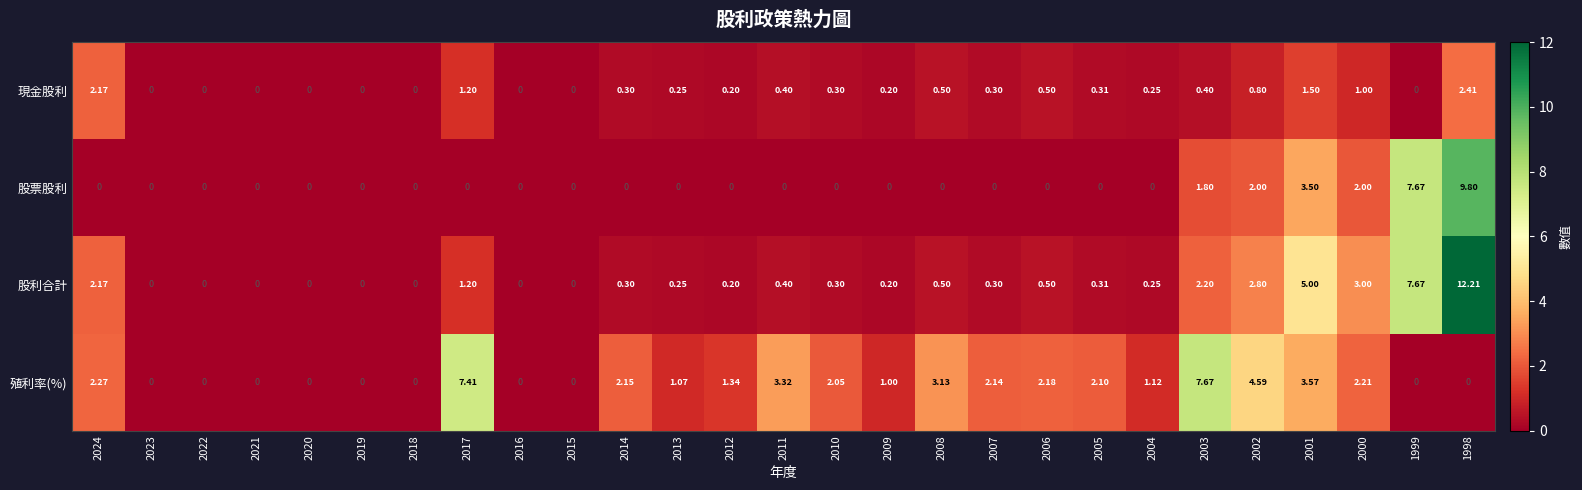

Which series has the largest total across all categories?

殖利率(%)